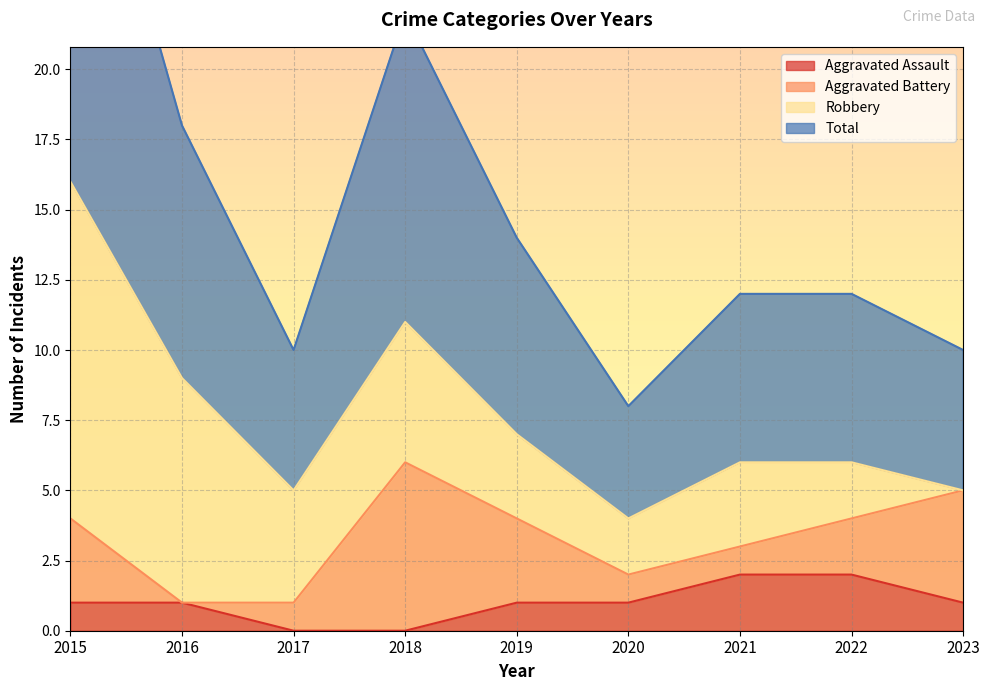

Is it true that Aggravated Assault equals 1 at 2015?

True